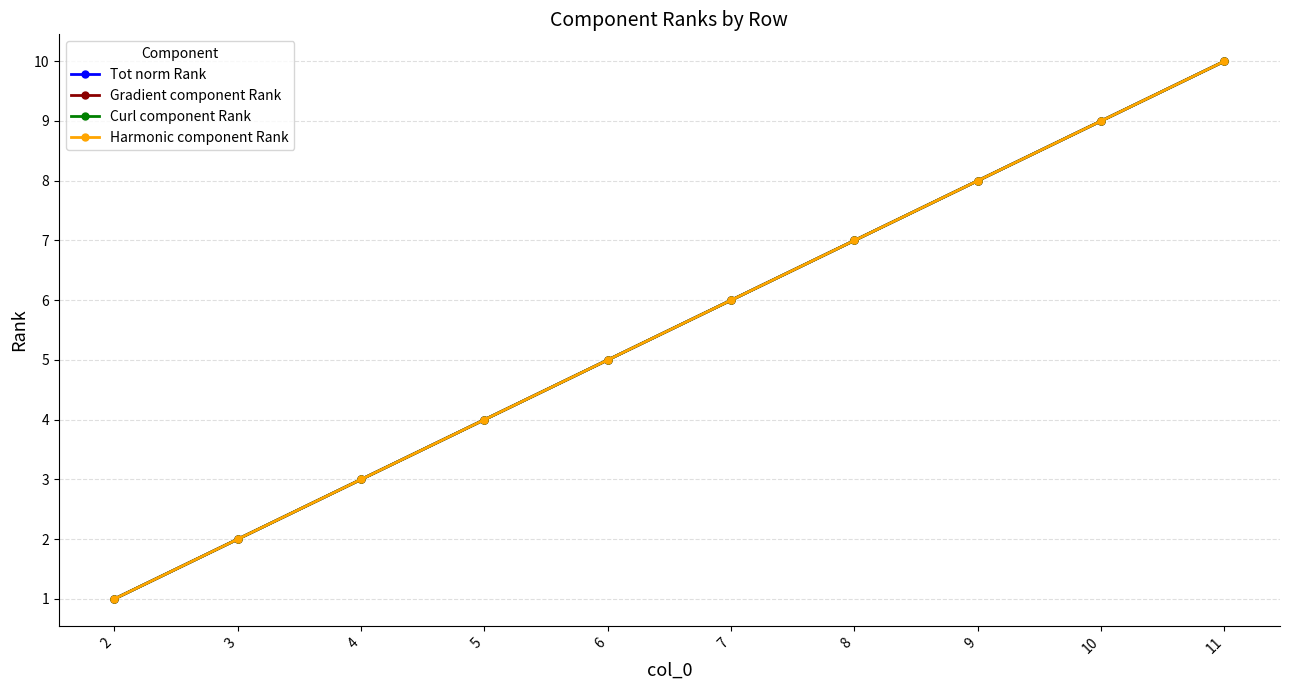

Is this an area chart (filled region under the line)?

No